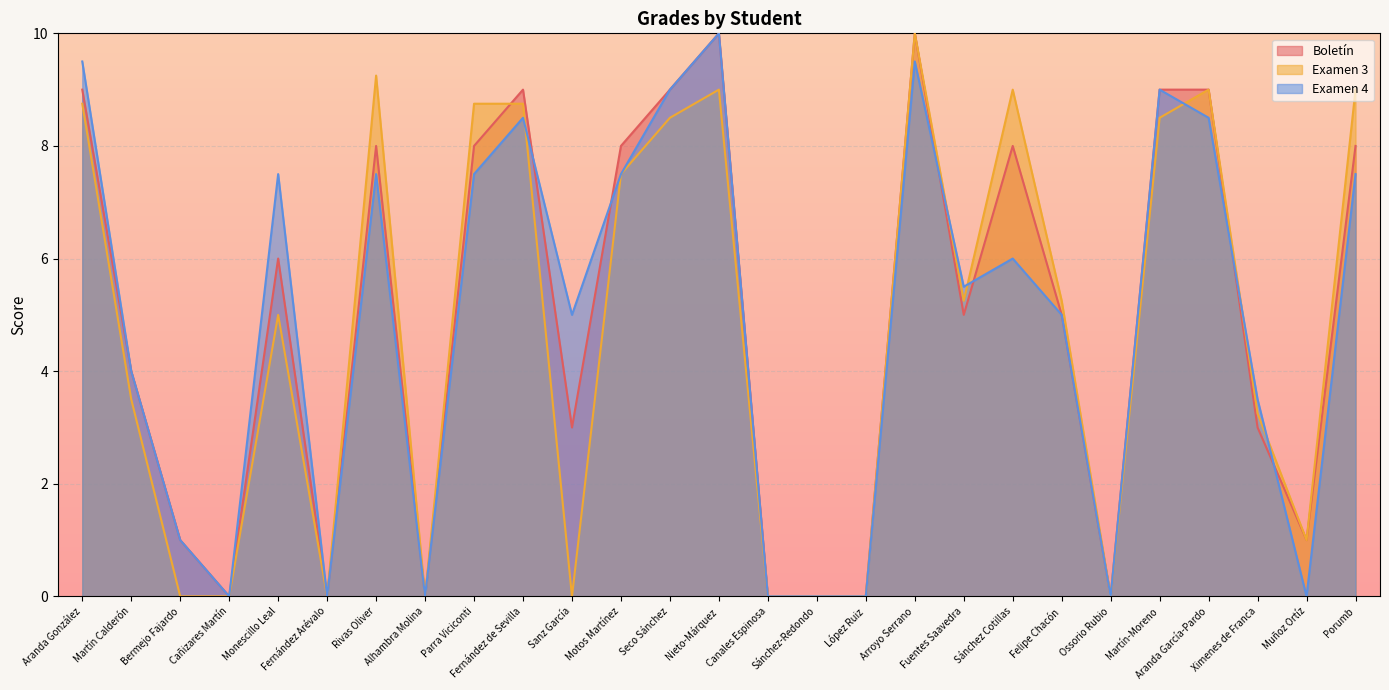

Rank the series by their average value, from highest to lowest.

Boletín, Examen 4, Examen 3